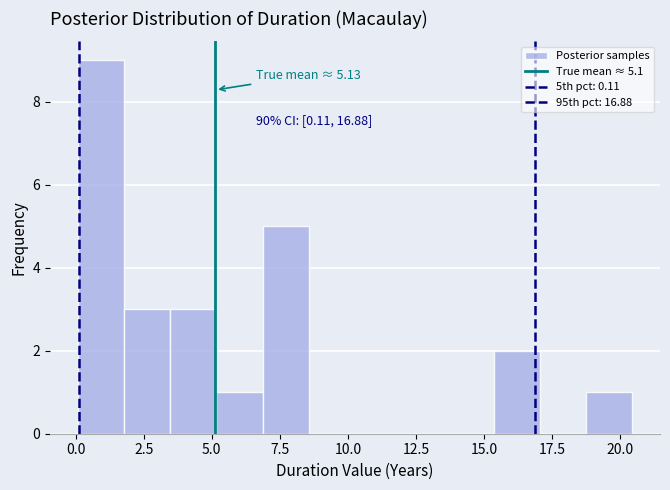

Read against the x-axis, roughly where is the centre of the tallest bar?

1.0